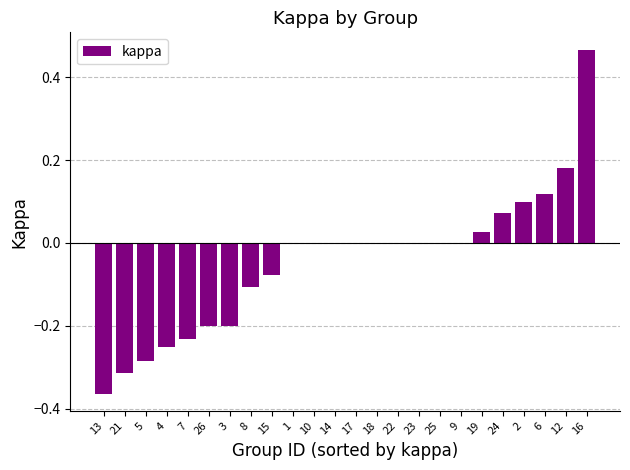

Which label corresponds to the largest value in the chart?

16